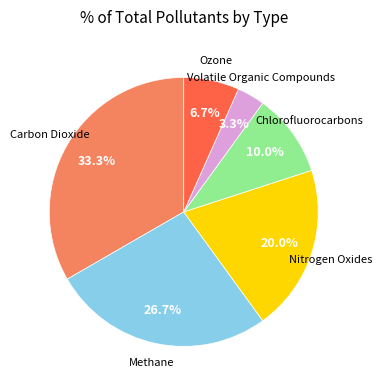

Is the sum of Nitrogen Oxides and Volatile Organic Compounds greater than half?

No